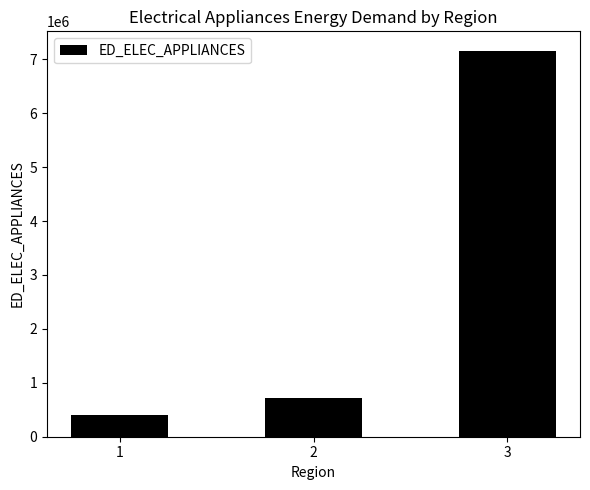

Where is the data nearest to the value 3782311?

2